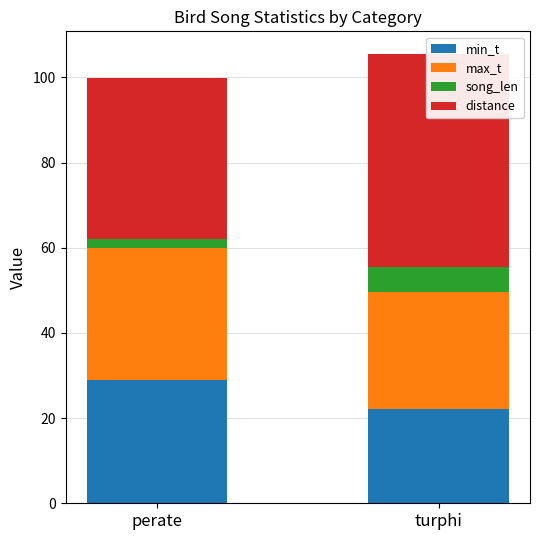

Rank the series at perate from lowest to highest value.

song_len, min_t, max_t, distance